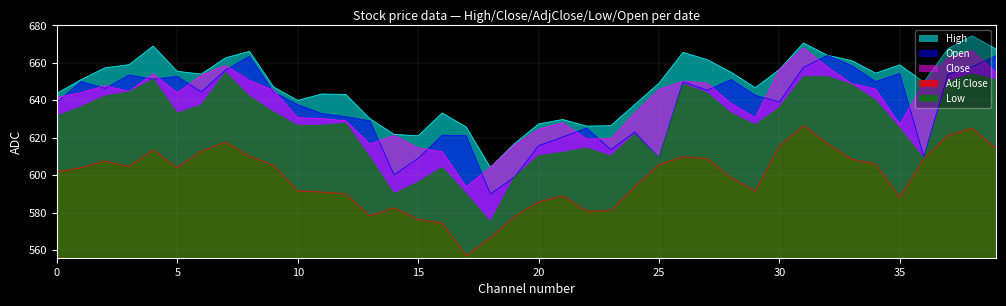

What is the label of the 30th point from the right?

10